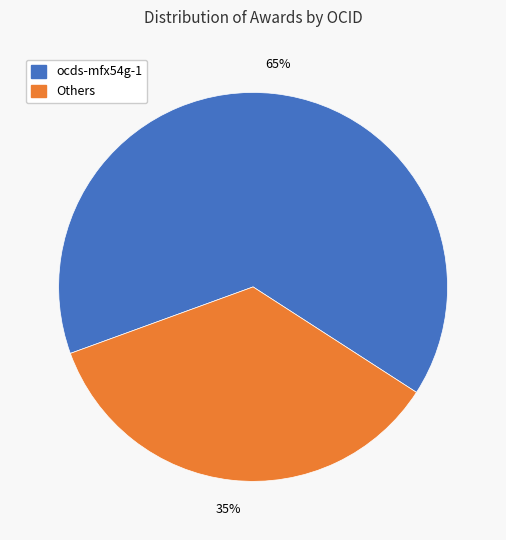

To the nearest percent, what is the average slice percentage?

50%